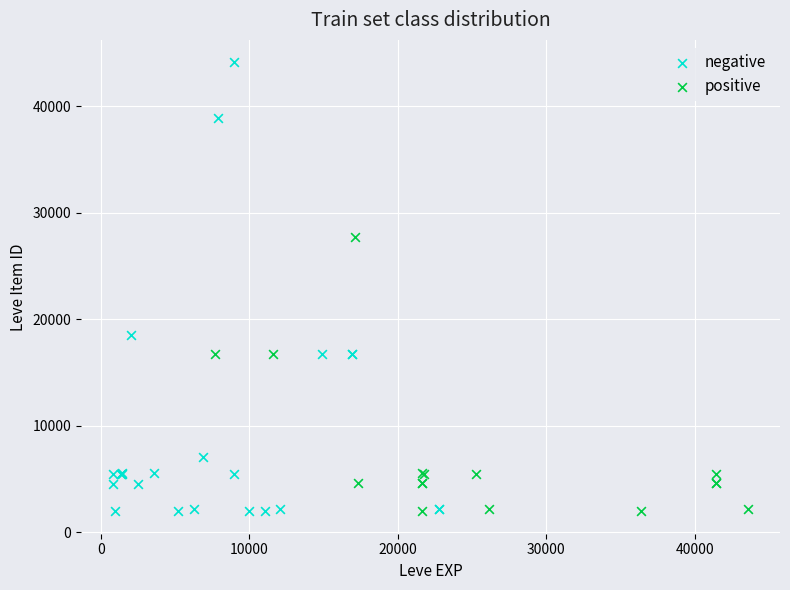

What are all the series names shown in the legend?

negative, positive